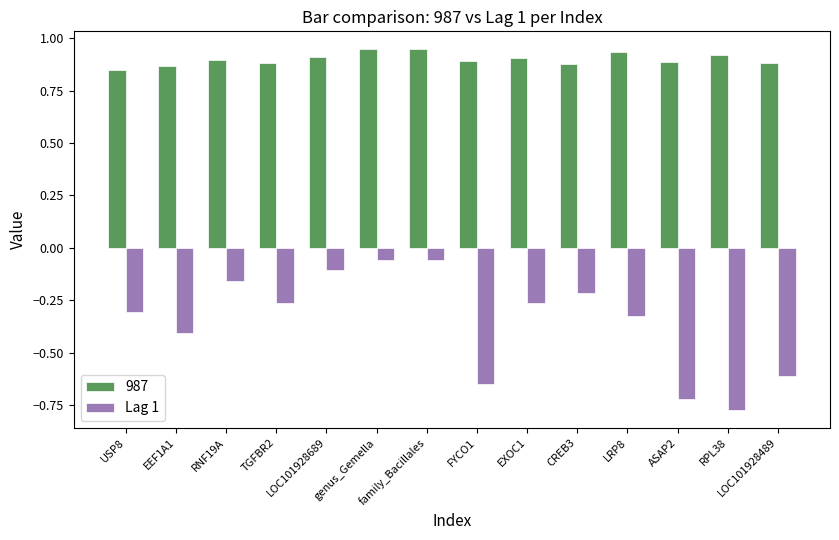

What is the label of the 12th bar from the left?

ASAP2